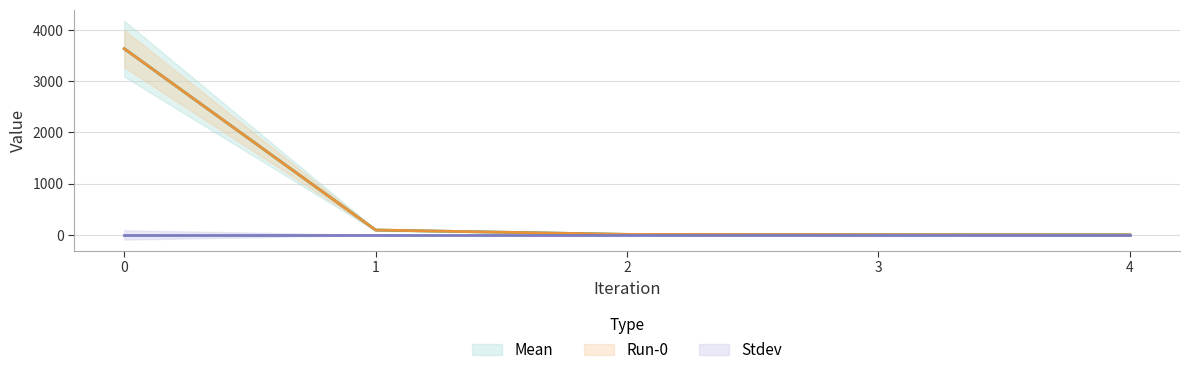

True or false: Run-0 and Mean cross at least once.

False